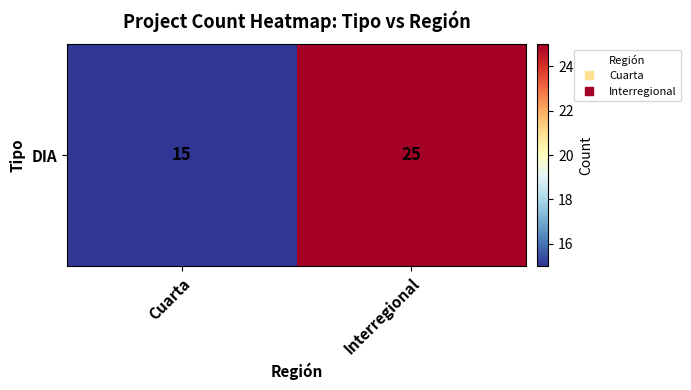

What value does the data have at Cuarta, to the nearest 5?

15